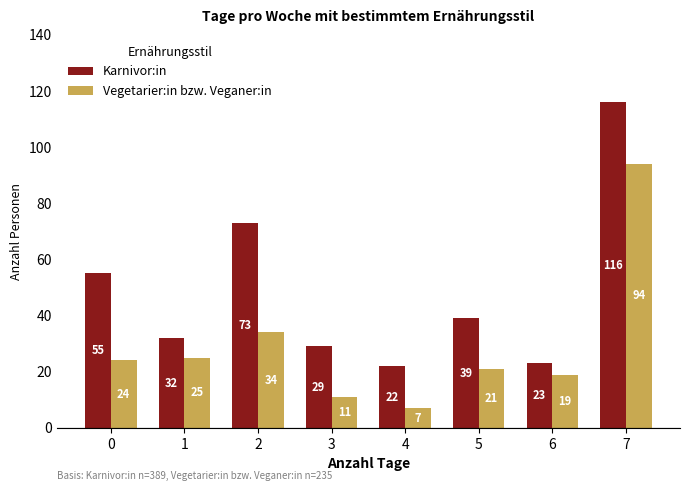

The value of Karnivor:in at 1 is 45. True or false?

False